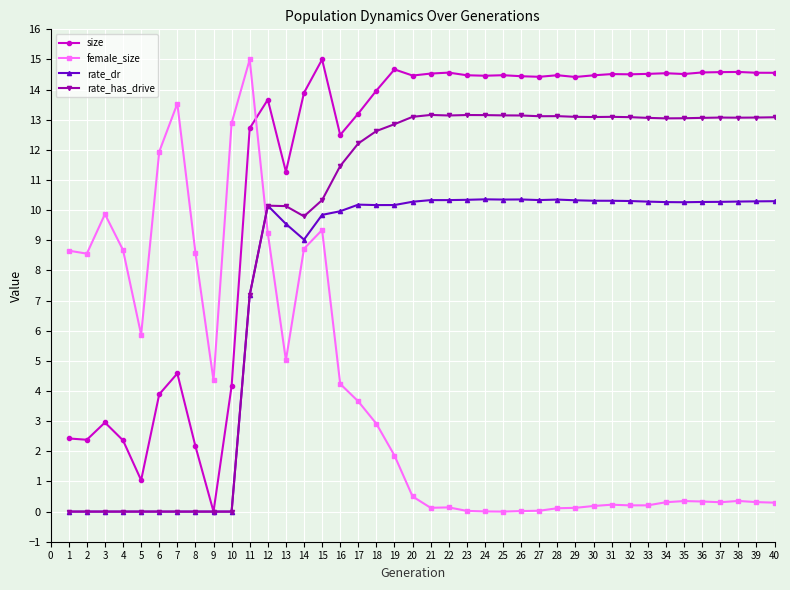

True or false: rate_has_drive has more than 2 points higher than both neighbors.

True